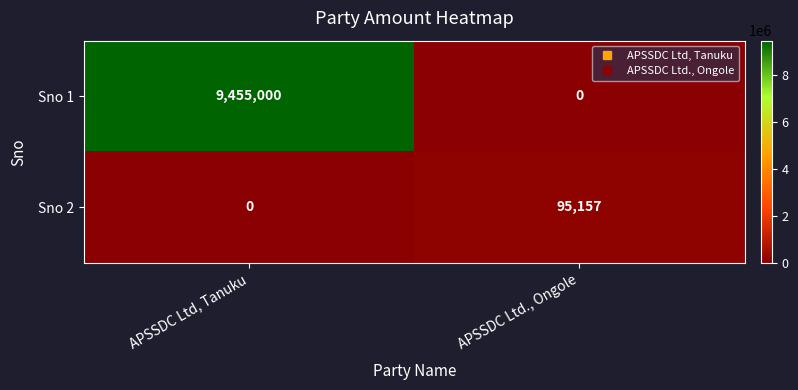

Is it true that Sno 1 equals 3095002 at APSSDC Ltd., Ongole?

False